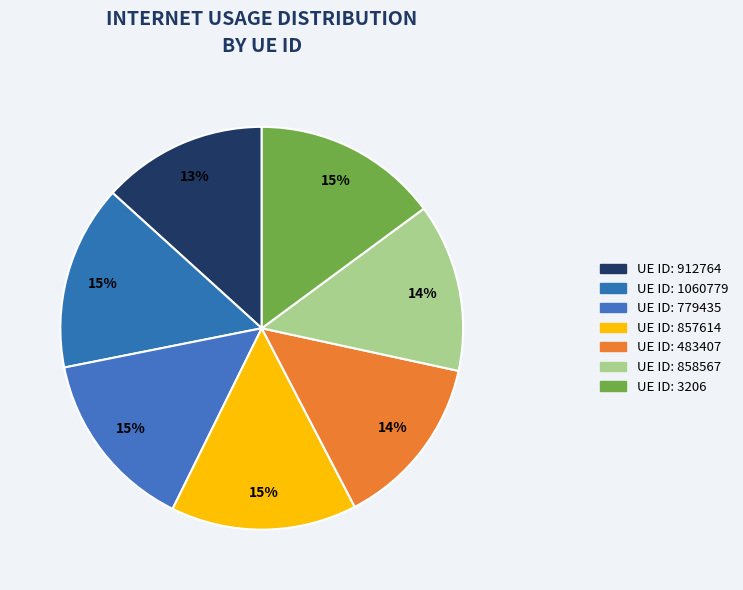

To the nearest percent, what is the average slice percentage?

14%